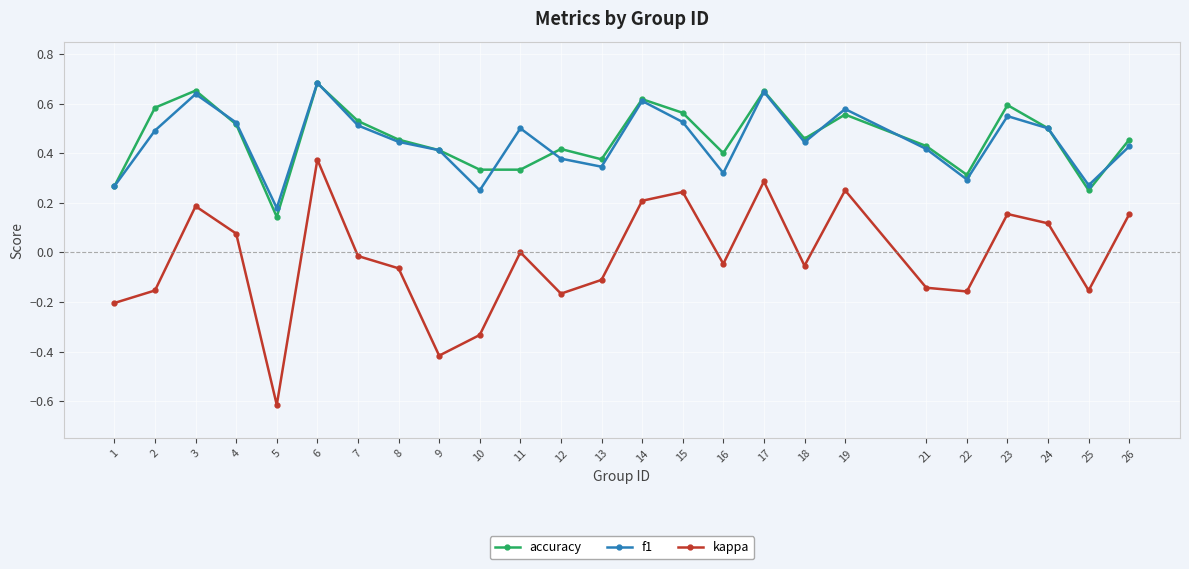

Count the f1 values in the range 0 to 1.

25